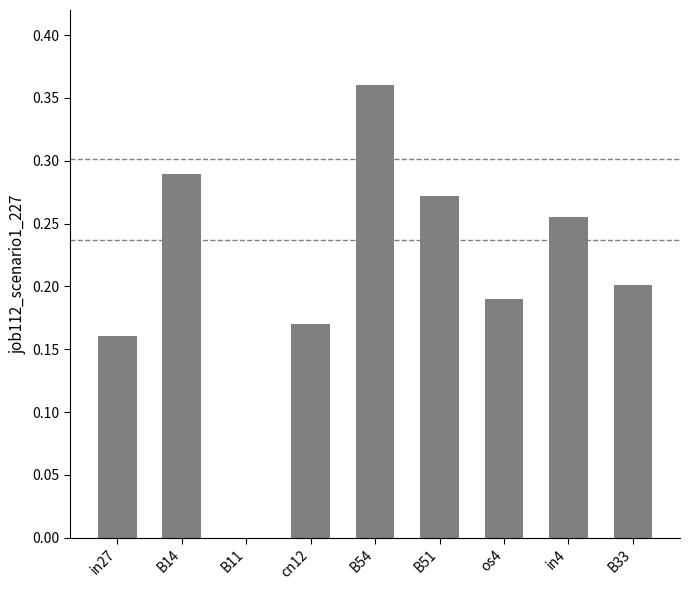

What is the sum of all values?

1.9